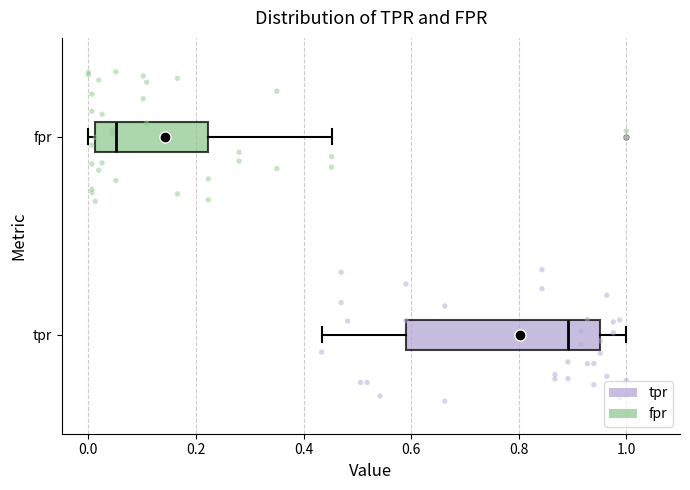

Reading bottom to top, read every box against the x-axis: the position of its median line, the range the box covers, and the ends of its whiskers. The values are not printed on the chart, so give them approximately, as read against the axis.

tpr: median 0.90, box 0.60 to 0.96, whiskers 0.44 to 1.00
fpr: median 0.06, box 0.02 to 0.22, whiskers 0.00 to 0.46